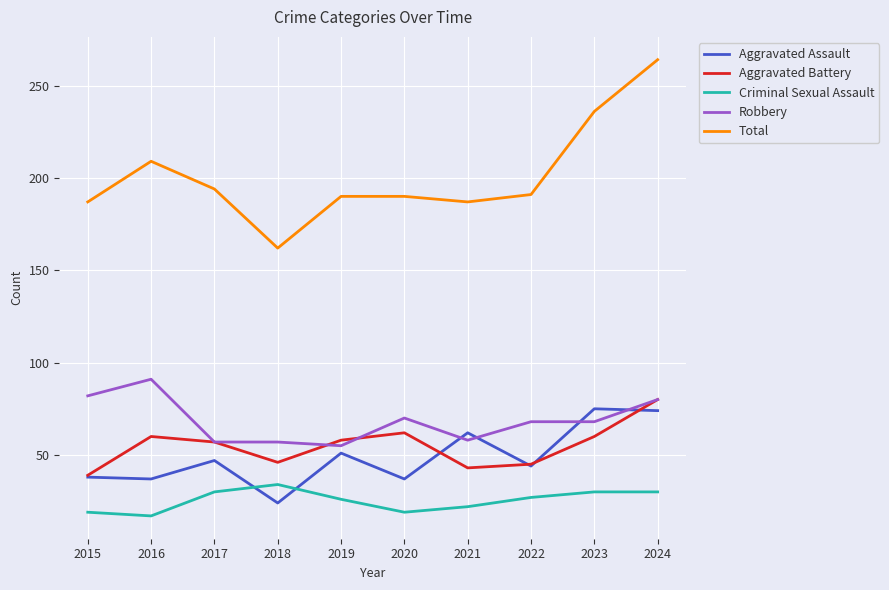

Read the Aggravated Assault value at 2019.

51